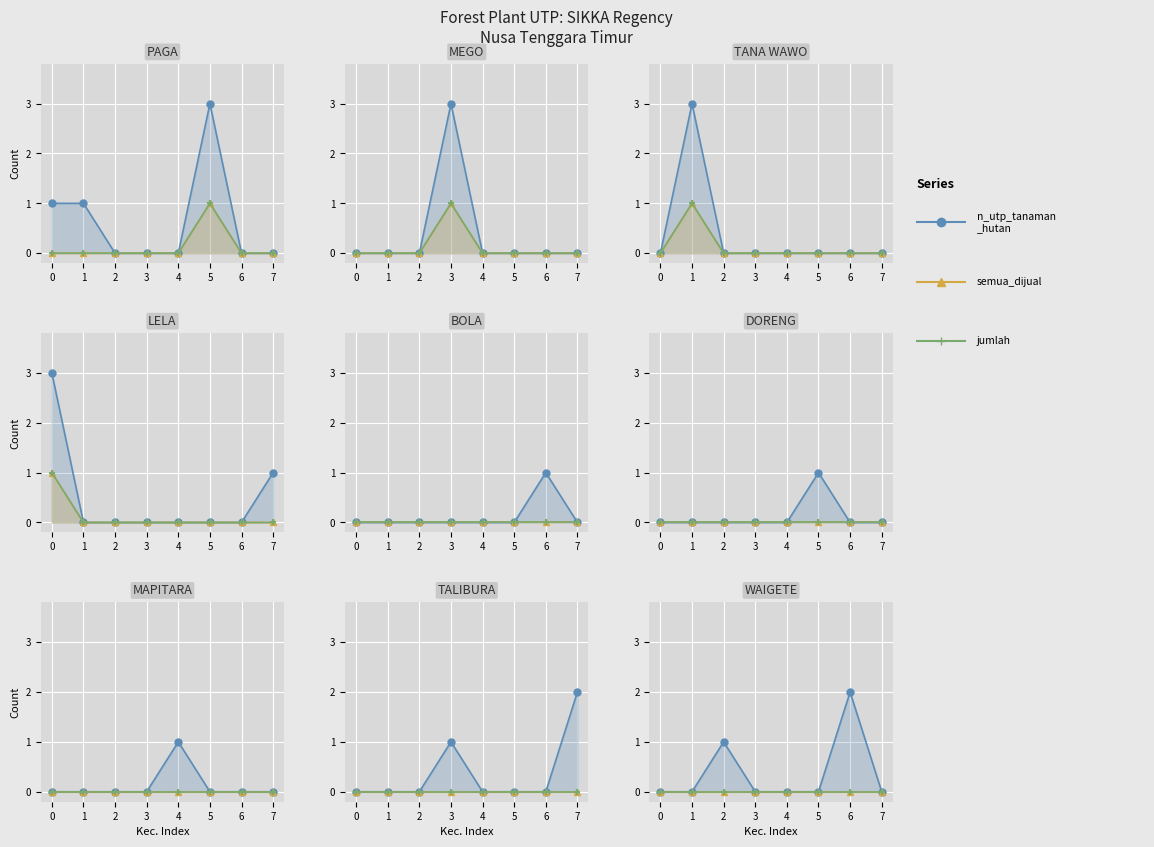

At how many categories does at least one series exceed 0?

2